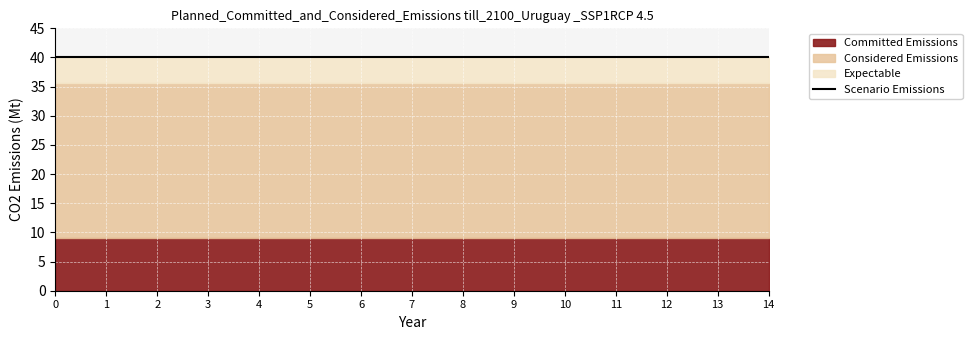

What is the total value across all series at 11?

134.2